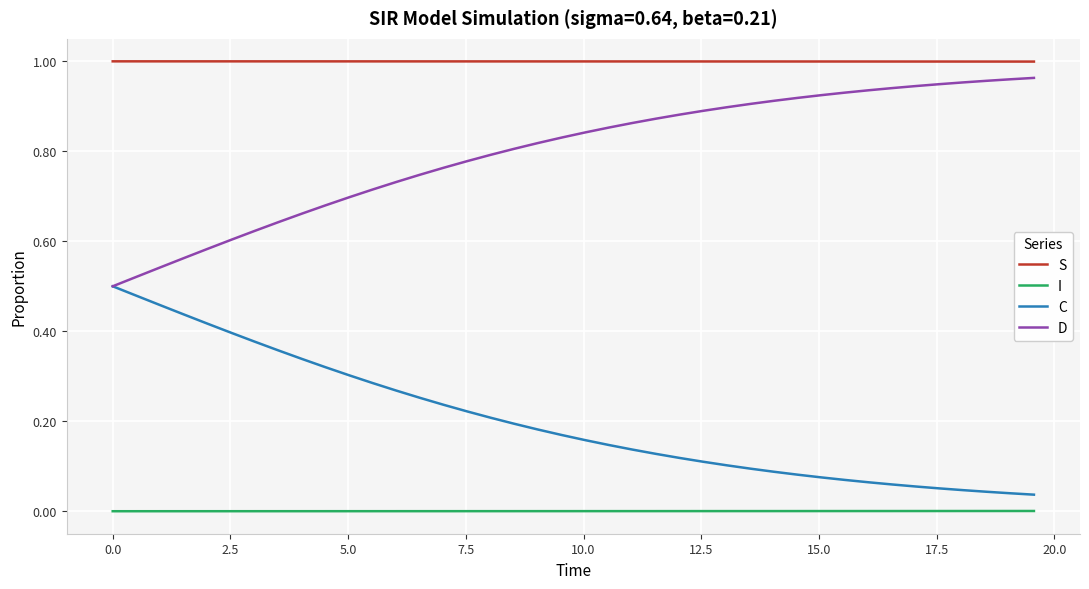

Rank the series by their average value, from highest to lowest.

S, D, C, I